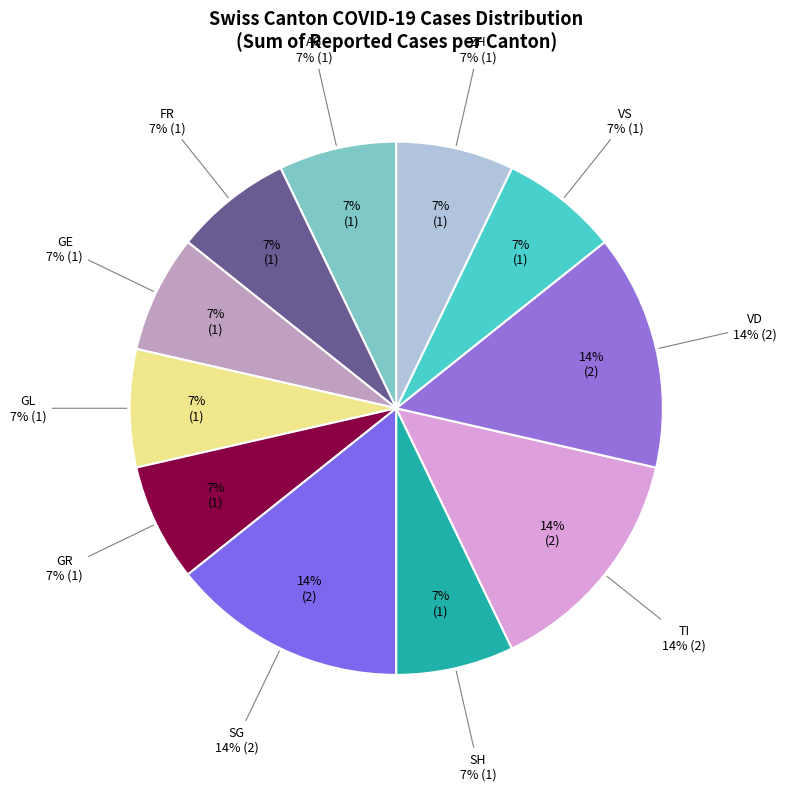

To the nearest percent, what is the average slice percentage?

9%